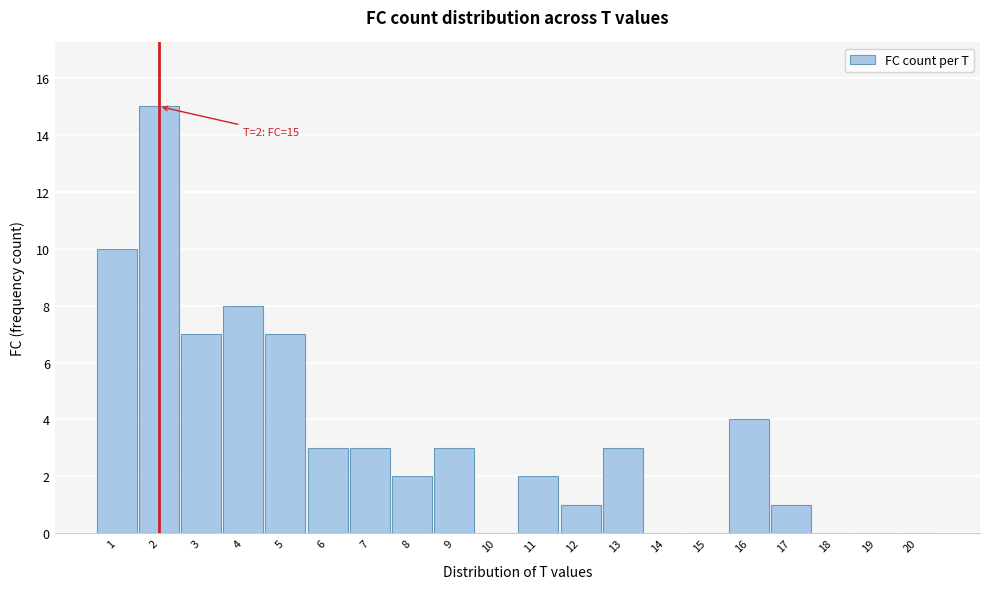

Reading left to right, what are all the values shown in this chart?

1=10	2=15	3=7	4=8	5=7	6=3	7=3	8=2	9=3	10=0	11=2	12=1	13=3	14=0	15=0	16=4	17=1	18=0	19=0	20=0